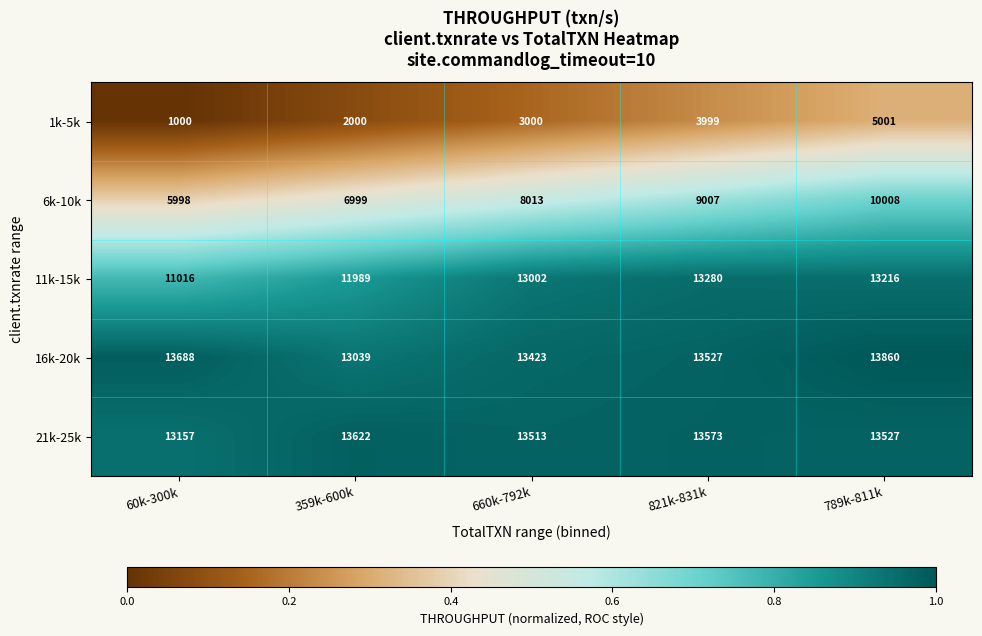

Reading right to left, transcribe all the data shown in this chart.

1k-5k: 789k-811k=5001	821k-831k=3999	660k-792k=3000	359k-600k=2000	60k-300k=1000
6k-10k: 789k-811k=10008	821k-831k=9007	660k-792k=8013	359k-600k=6999	60k-300k=5998
11k-15k: 789k-811k=13216	821k-831k=13280	660k-792k=13002	359k-600k=11989	60k-300k=11016
16k-20k: 789k-811k=13860	821k-831k=13527	660k-792k=13423	359k-600k=13039	60k-300k=13688
21k-25k: 789k-811k=13527	821k-831k=13573	660k-792k=13513	359k-600k=13622	60k-300k=13157